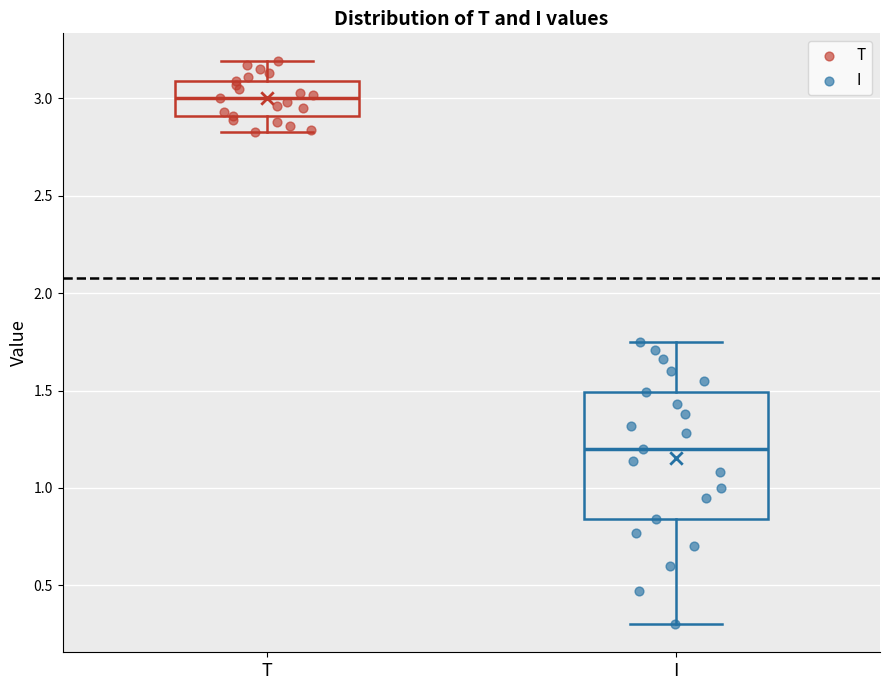

Comparing the boxes themselves (not the whiskers), which one is the tallest?

I